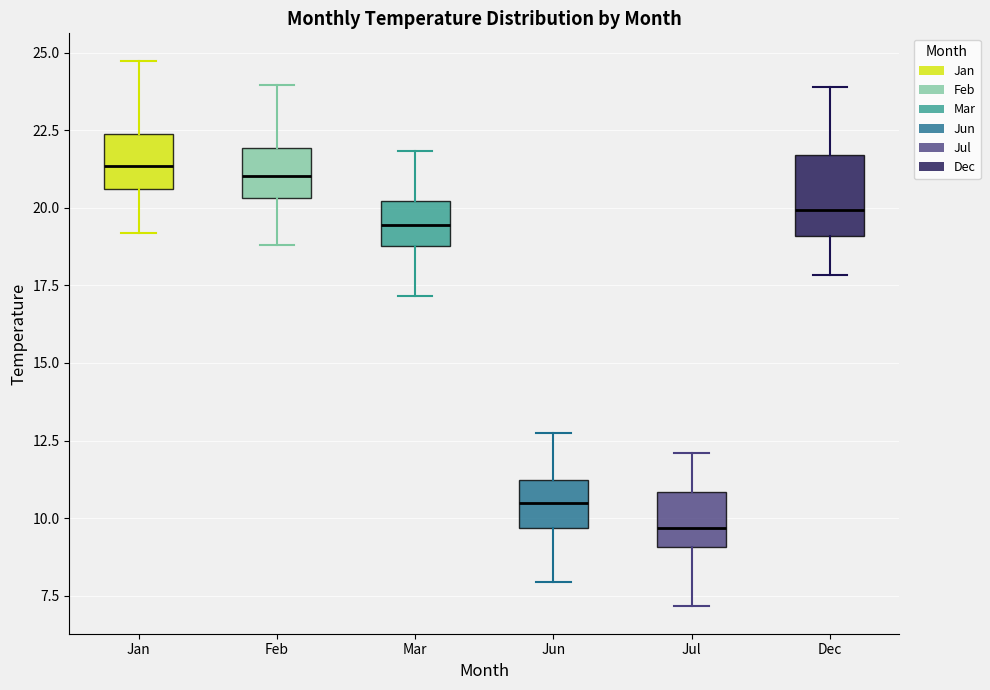

Reading left to right, transcribe this box plot: for each box, give where its median line is, the range the box spans, and where its two whiskers end, as read against the y-axis. The values are not printed on the chart, so give them approximately, as read against the axis.

Jan: median 21.5, box 20.5 to 22.5, whiskers 19.0 to 25.0
Feb: median 21.0, box 20.5 to 22.0, whiskers 19.0 to 24.0
Mar: median 19.5, box 19.0 to 20.0, whiskers 17.0 to 22.0
Jun: median 10.5, box 9.5 to 11.0, whiskers 8.0 to 13.0
Jul: median 9.5, box 9.0 to 11.0, whiskers 7.0 to 12.0
Dec: median 20.0, box 19.0 to 21.5, whiskers 18.0 to 24.0